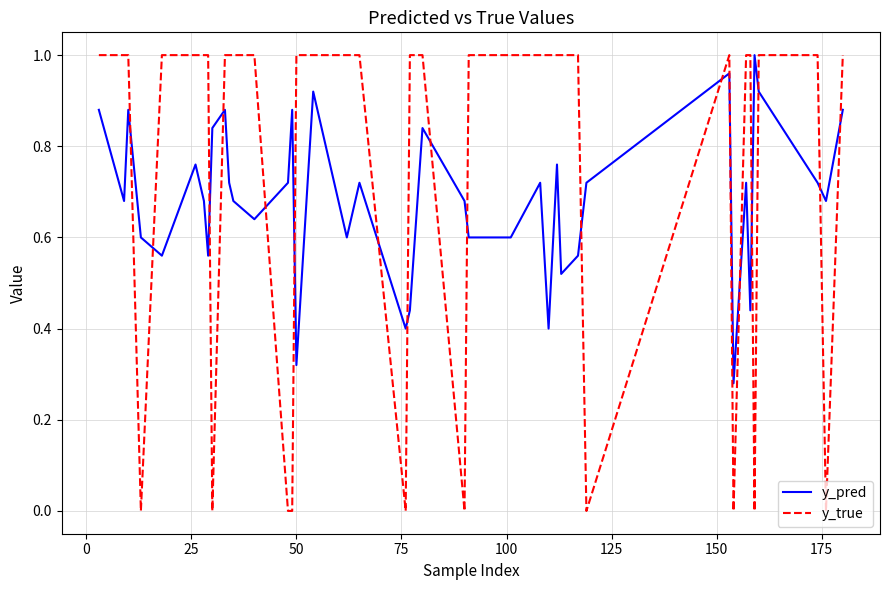

True or false: y_true and y_pred intersect in this chart.

True